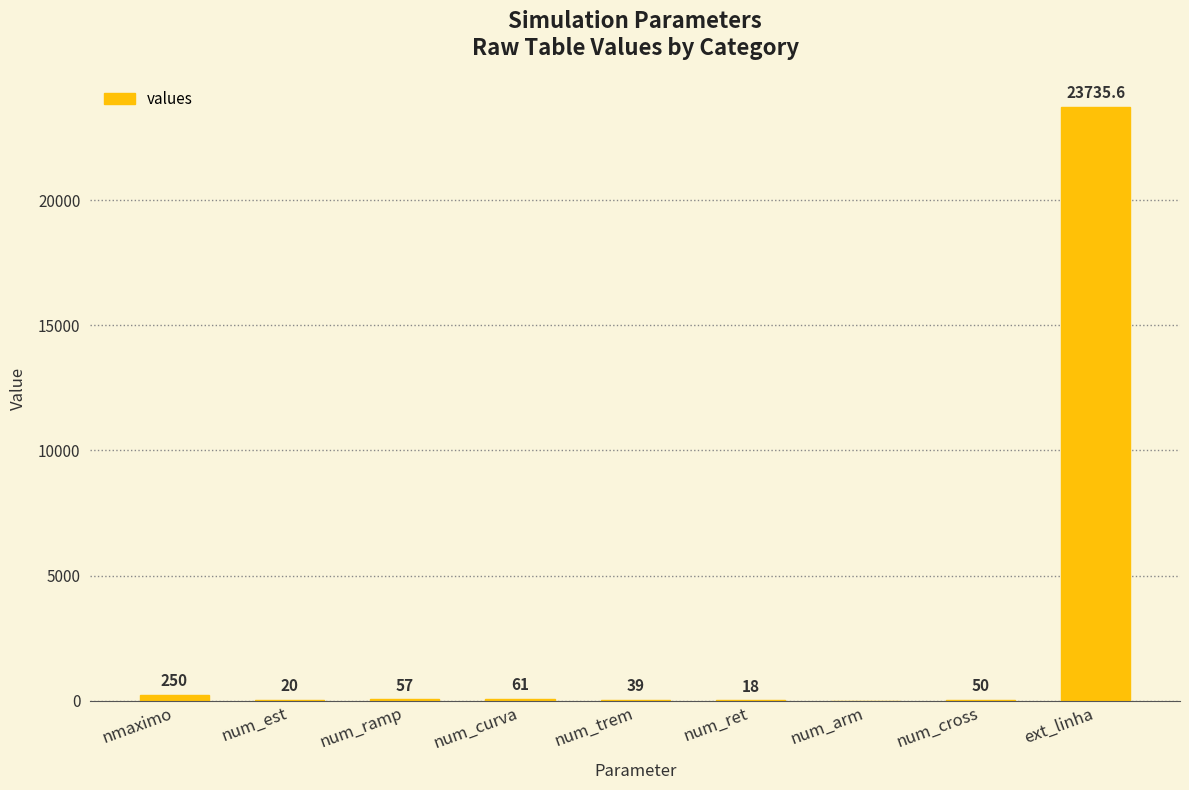

How many positive values are there?

8